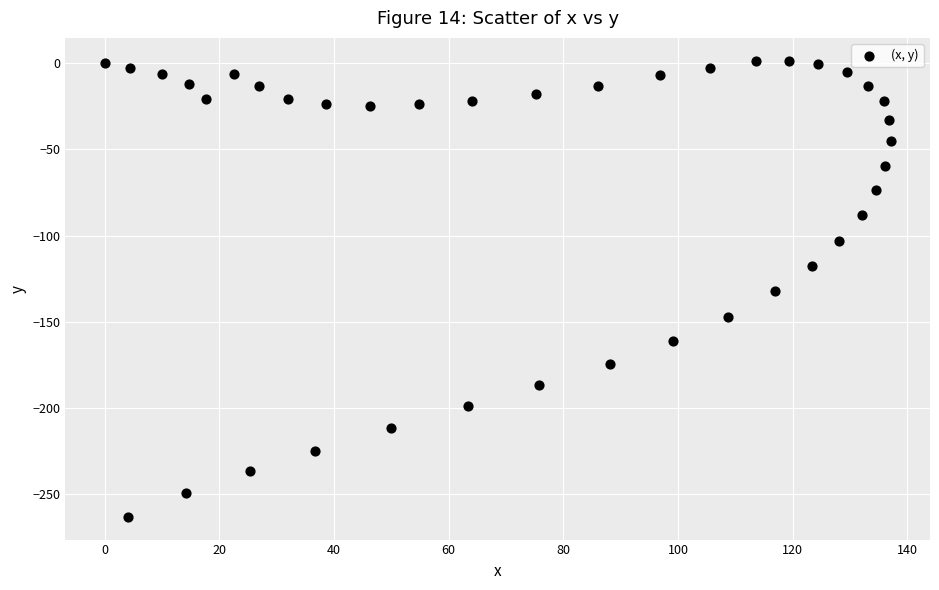

What is the range of Y values (max minus min)?

264.5